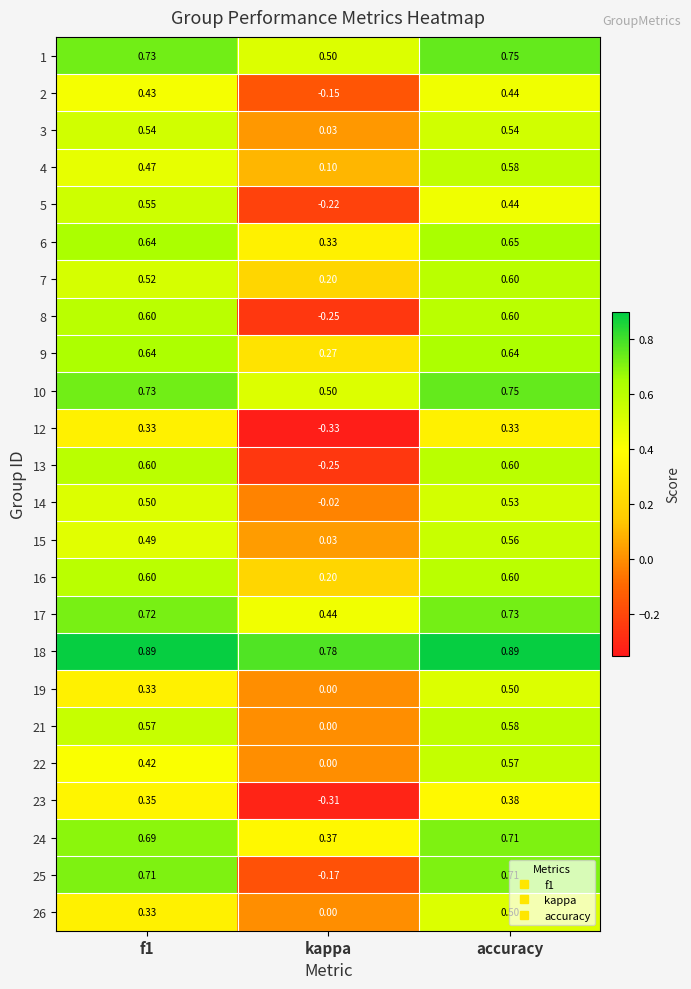

At which label is 1 closest to 0?

kappa